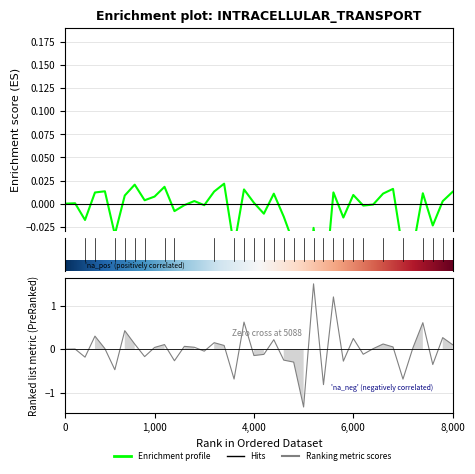

The value at 7 is 0.1. True or false?

True